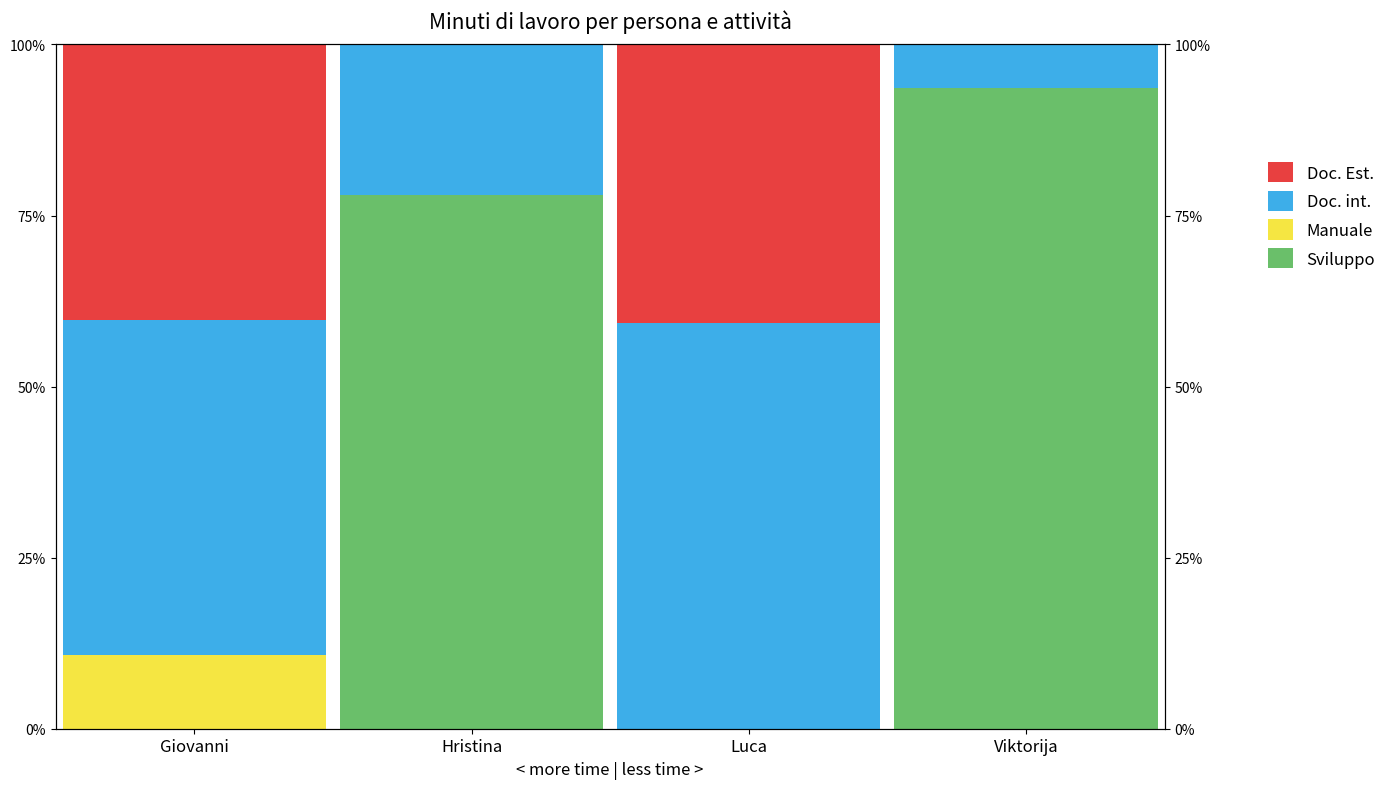

What is the difference between the highest and lowest values at Giovanni?

49.0